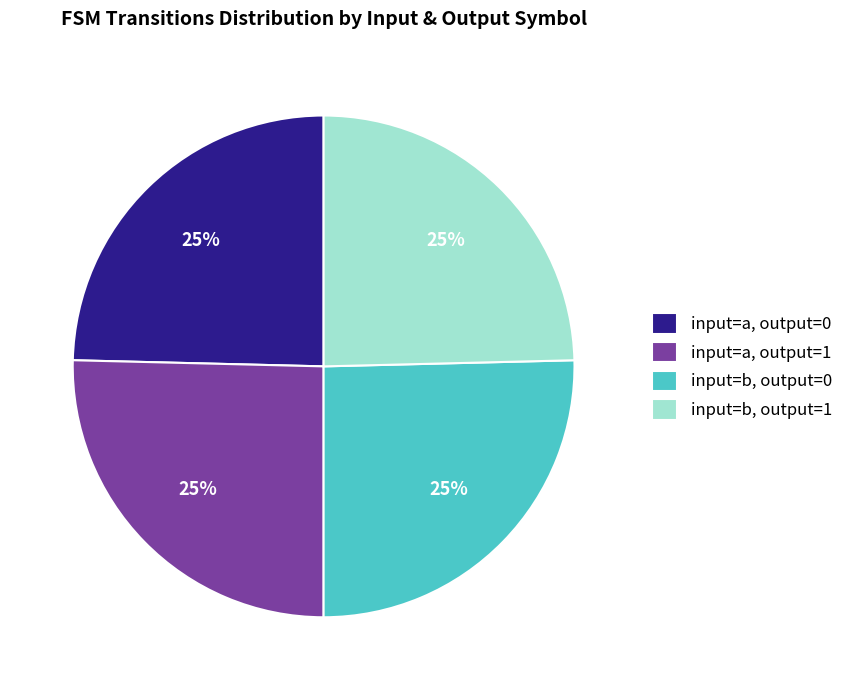

To the nearest percent, what is the average slice percentage?

25%